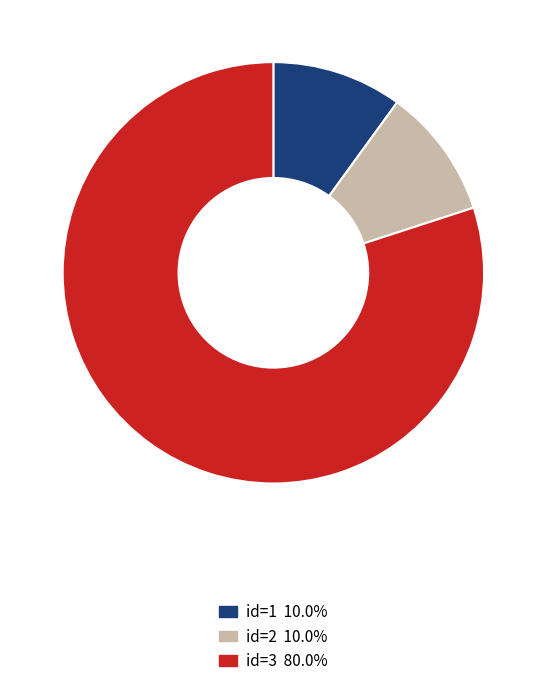

Approximately how many times larger is the value at id=2 10.0% compared to id=1 10.0%?

1.0